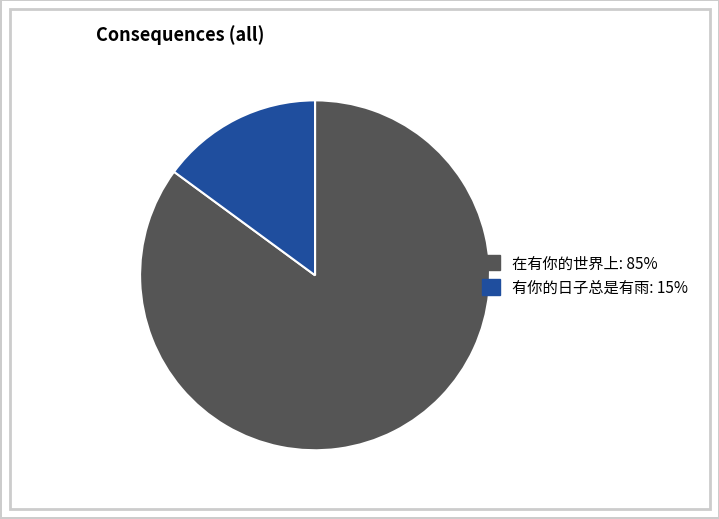

Combined, do 有你的日子总是有雨 and 在有你的世界上 account for over 50%?

Yes